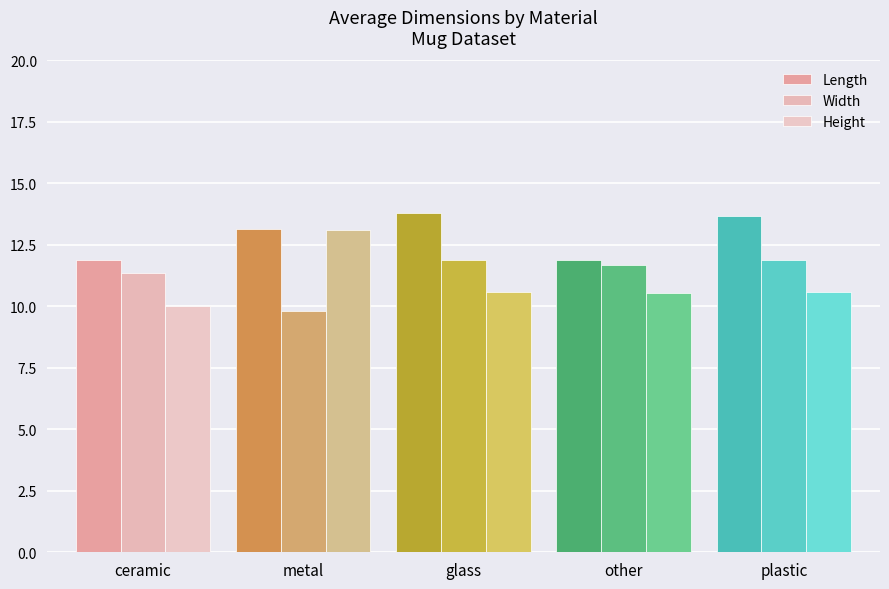

Is the value of Length at other greater than the value of Width at other?

Yes